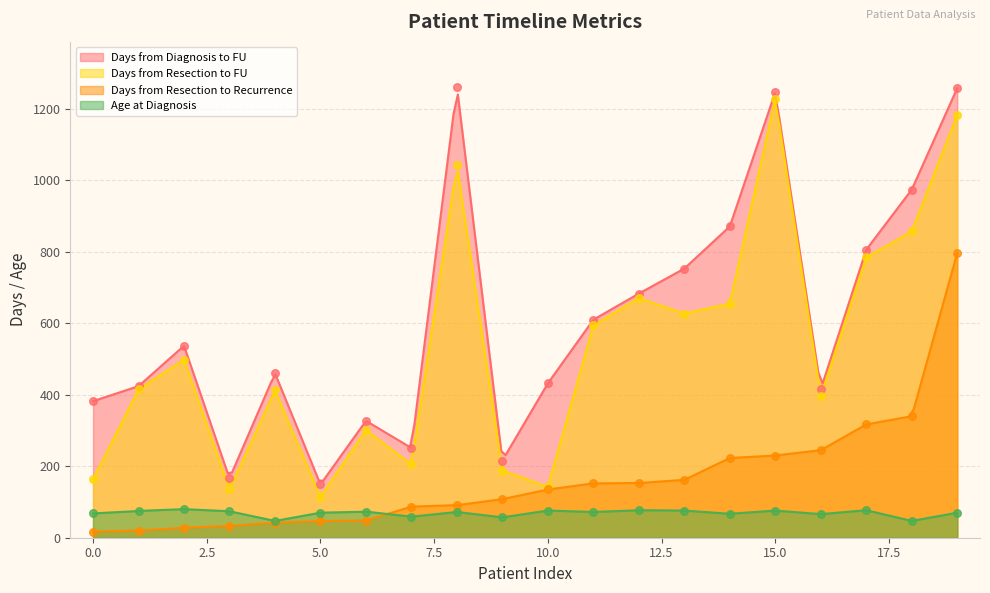

At how many categories does at least one series exceed 389?

14